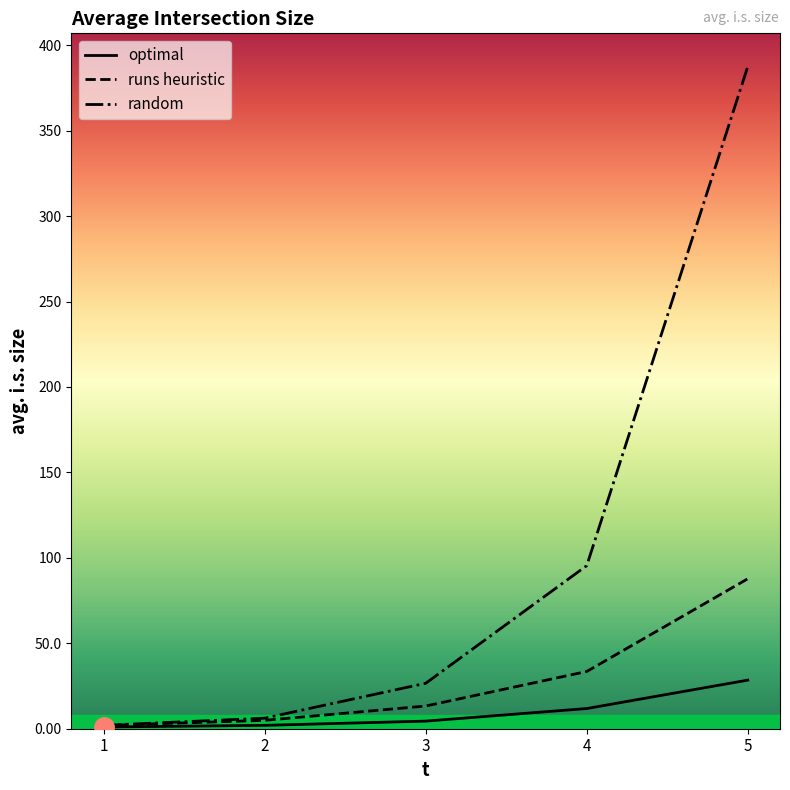

What is the smallest value displayed?

1.0